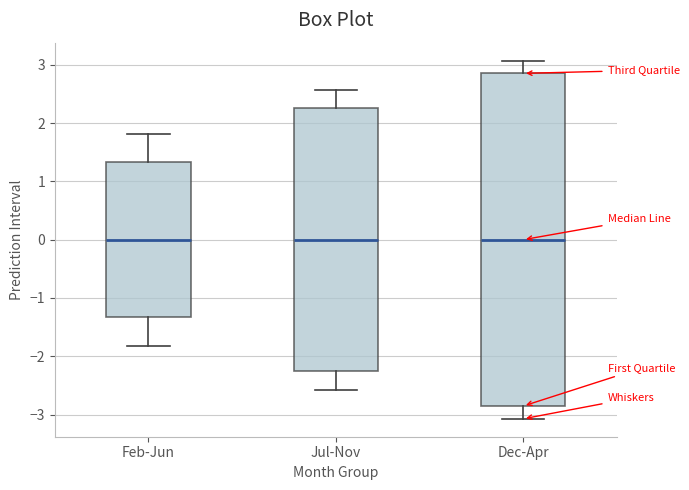

Reading left to right, transcribe this box plot: for each box, give where its median line is, the range the box spans, and where its two whiskers end, as read against the y-axis. The values are not printed on the chart, so give them approximately, as read against the axis.

Feb-Jun: median 0.0, box -1.3 to 1.3, whiskers -1.8 to 1.8
Jul-Nov: median 0.0, box -2.3 to 2.3, whiskers -2.6 to 2.6
Dec-Apr: median 0.0, box -2.9 to 2.9, whiskers -3.1 to 3.1